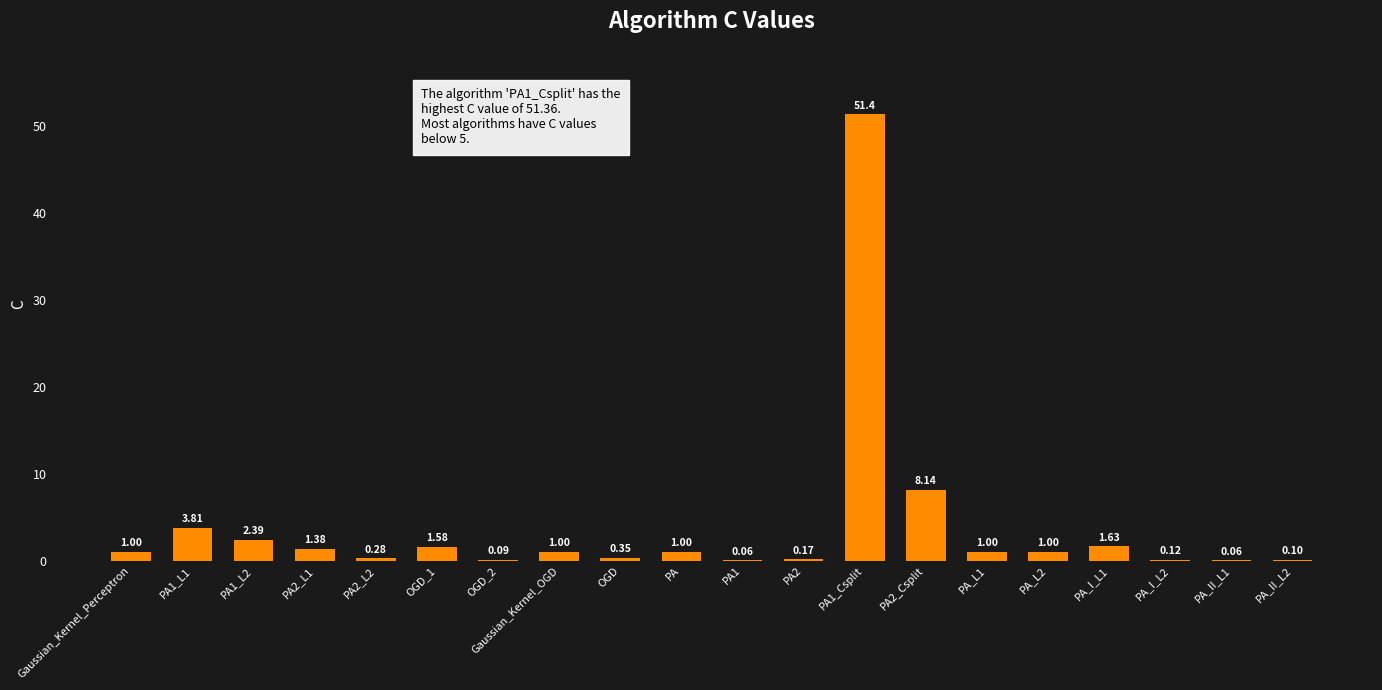

Between PA1_Csplit and PA_II_L1, which is larger?

PA1_Csplit